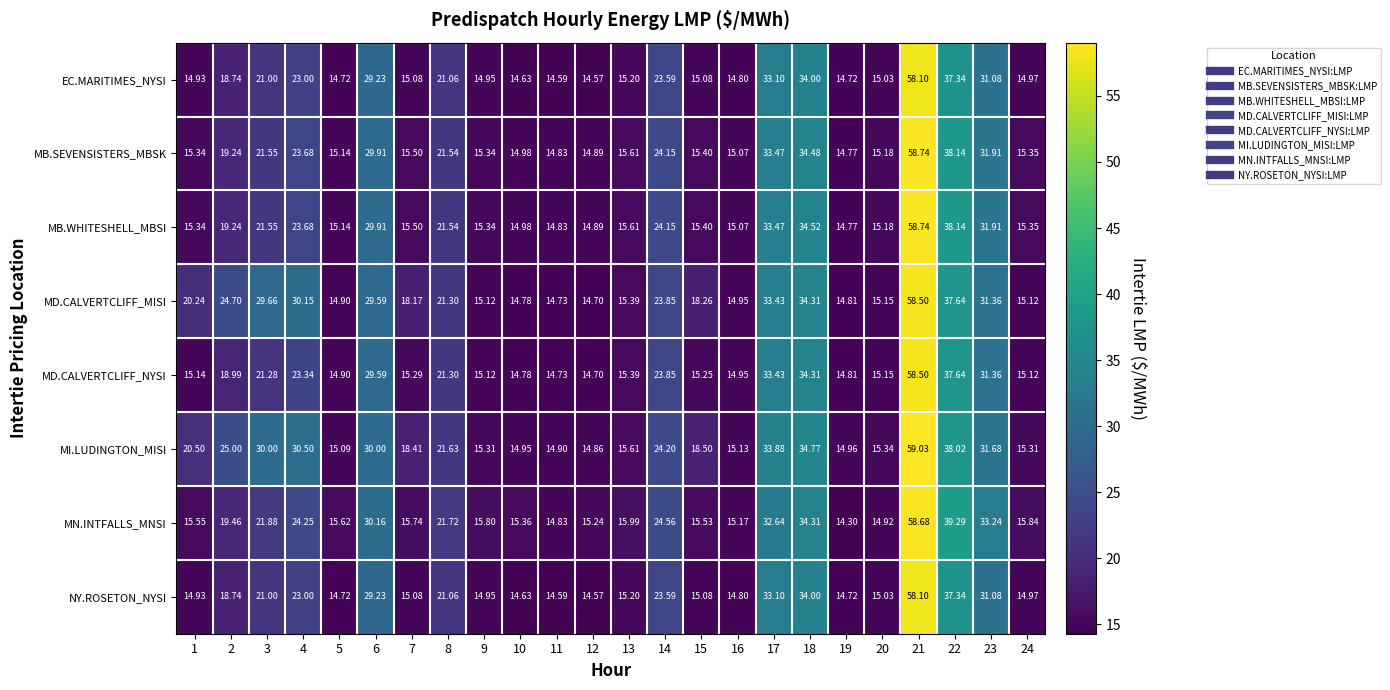

At which category is the sum across all series the highest?

21